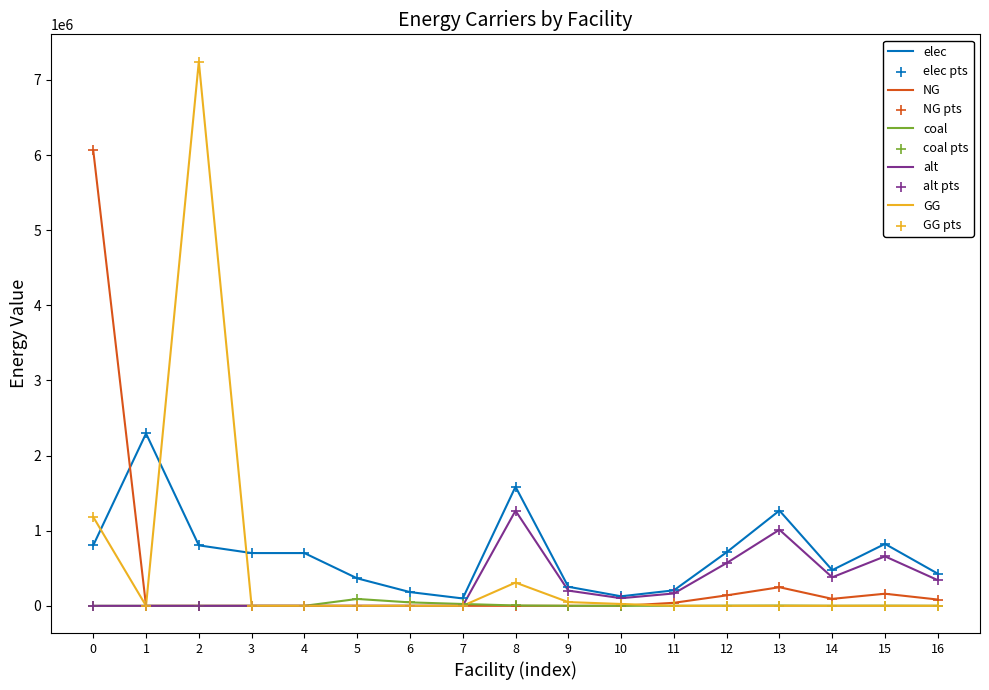

List the series in order of their peak value, lowest first.

coal, alt, elec, NG, GG